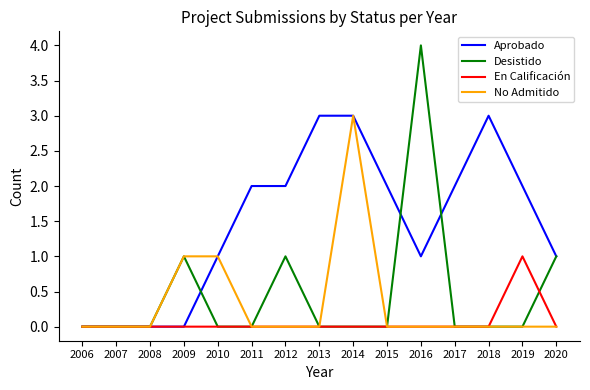

Is the value of No Admitido at 2016 greater than the value of Desistido at 2016?

No